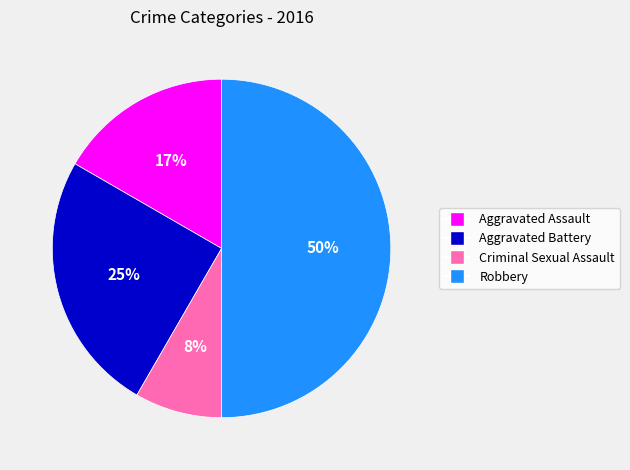

Rank the categories by value from lowest to highest.

Criminal Sexual Assault, Aggravated Assault, Aggravated Battery, Robbery